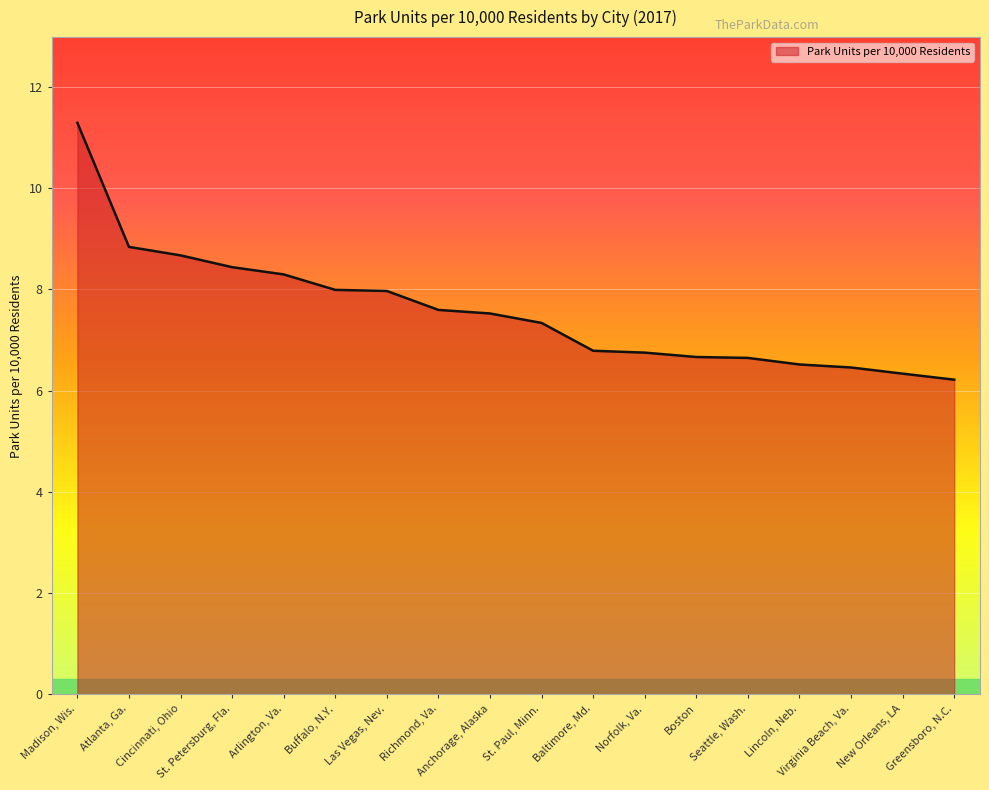

Which category has the highest value across all series?

Madison, Wis.